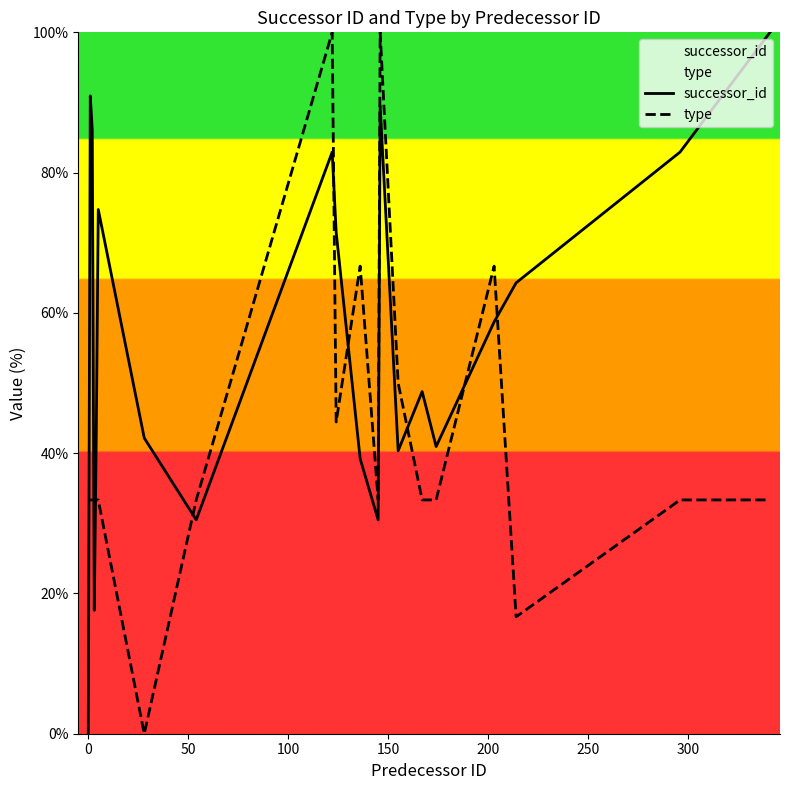

What is the maximum value for type?

100.0